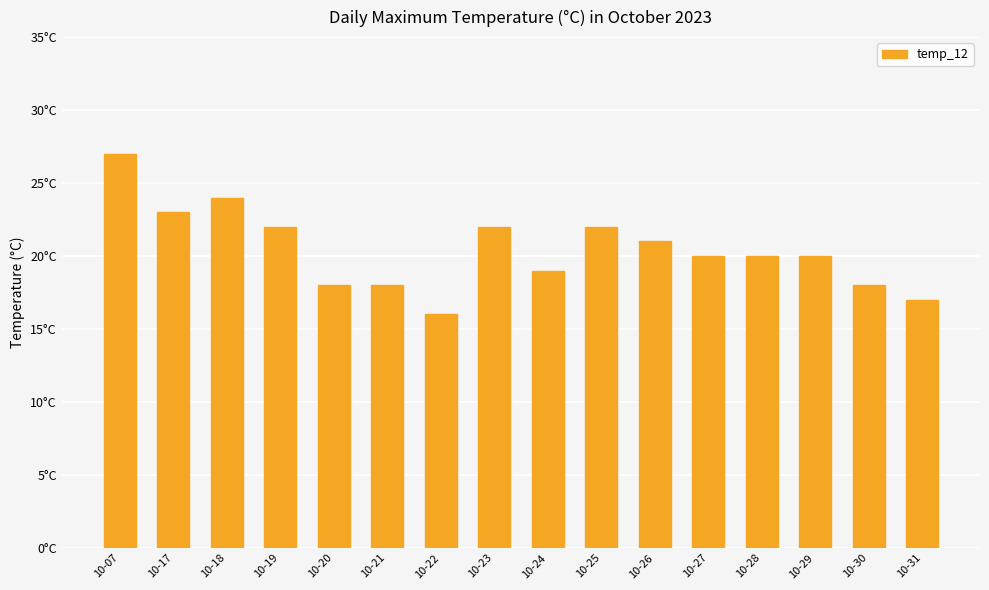

What is the maximum value shown in the chart?

27